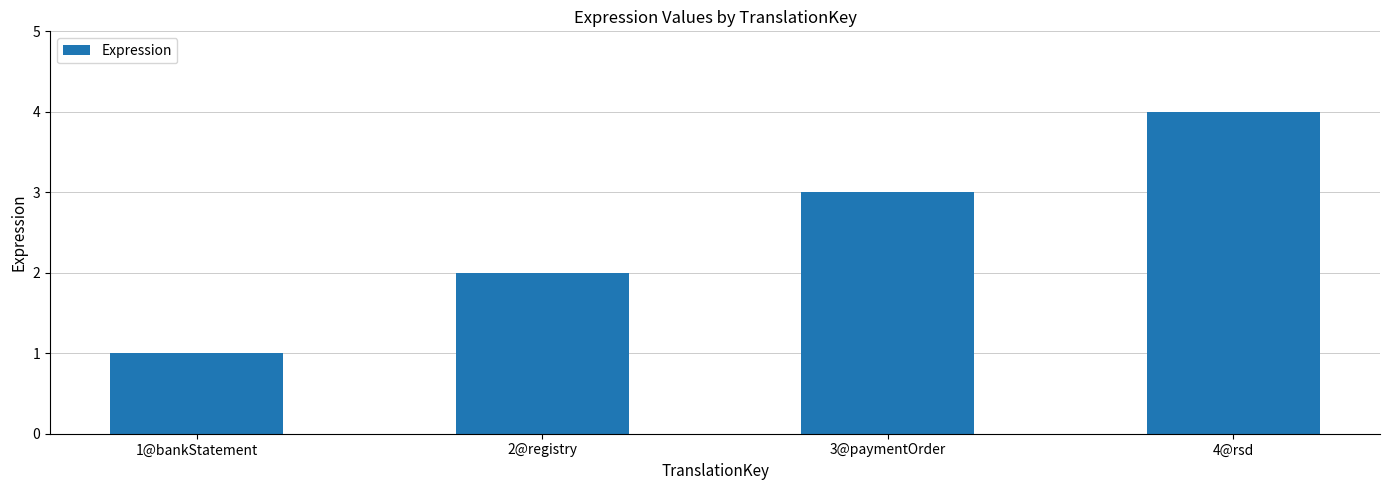

What is the difference between the maximum and second lowest values?

2